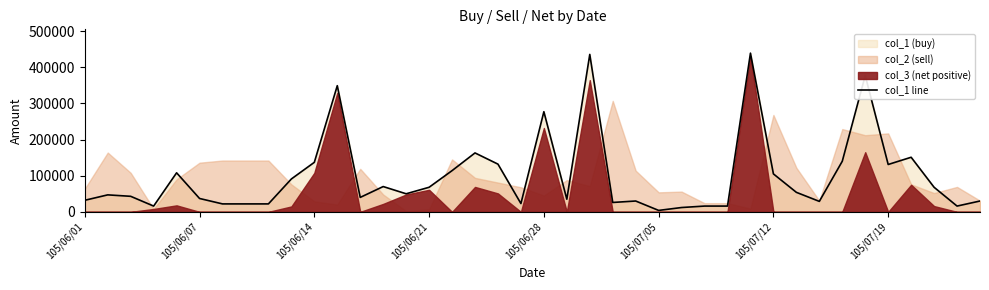

What is the difference between the maximum and second lowest values?

427000